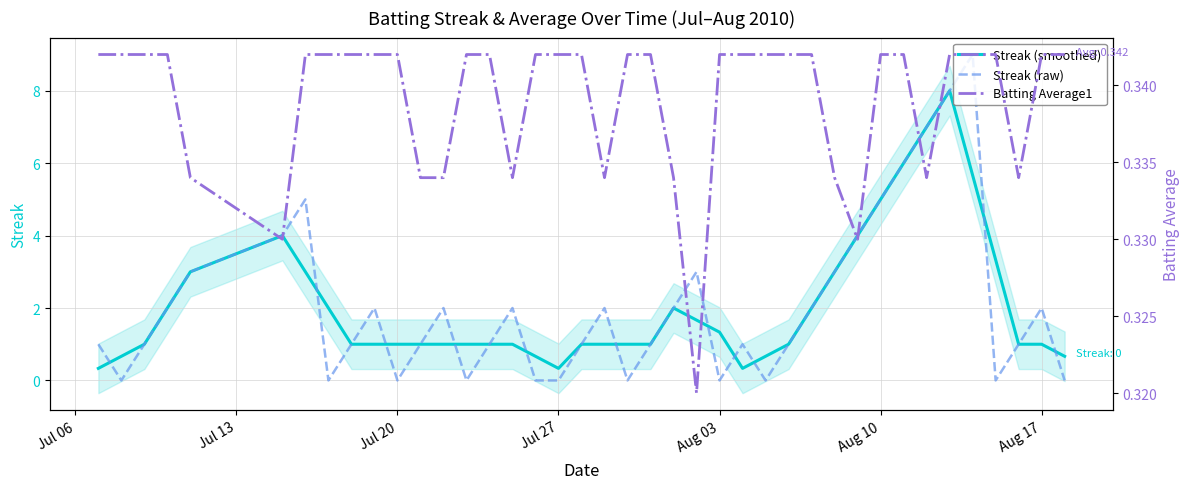

How many lines are shown in the chart?

3